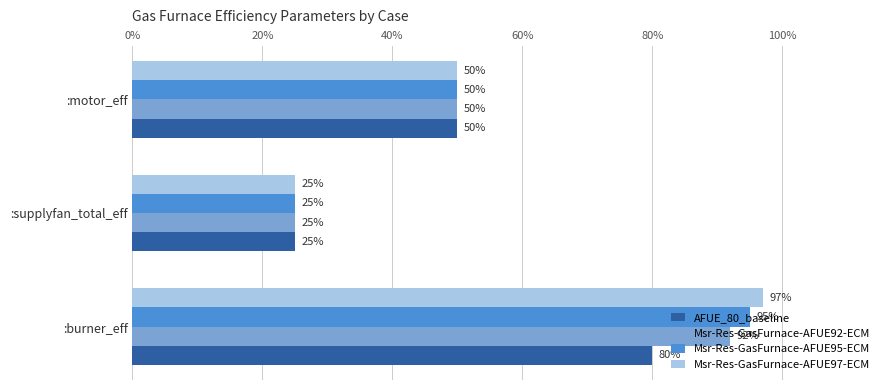

Count the AFUE_80_baseline values in the range 0 to 1.

3